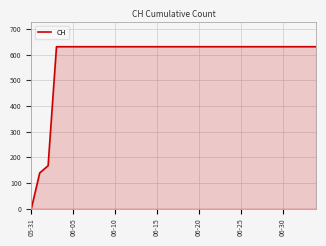

Reading right to left, what are all the values shown in this chart?

631	631	631	631	631	631	631	631	631	631	631	631	631	631	631	631	631	631	631	631	631	631	631	631	631	631	631	631	631	631	631	631	167	139	0